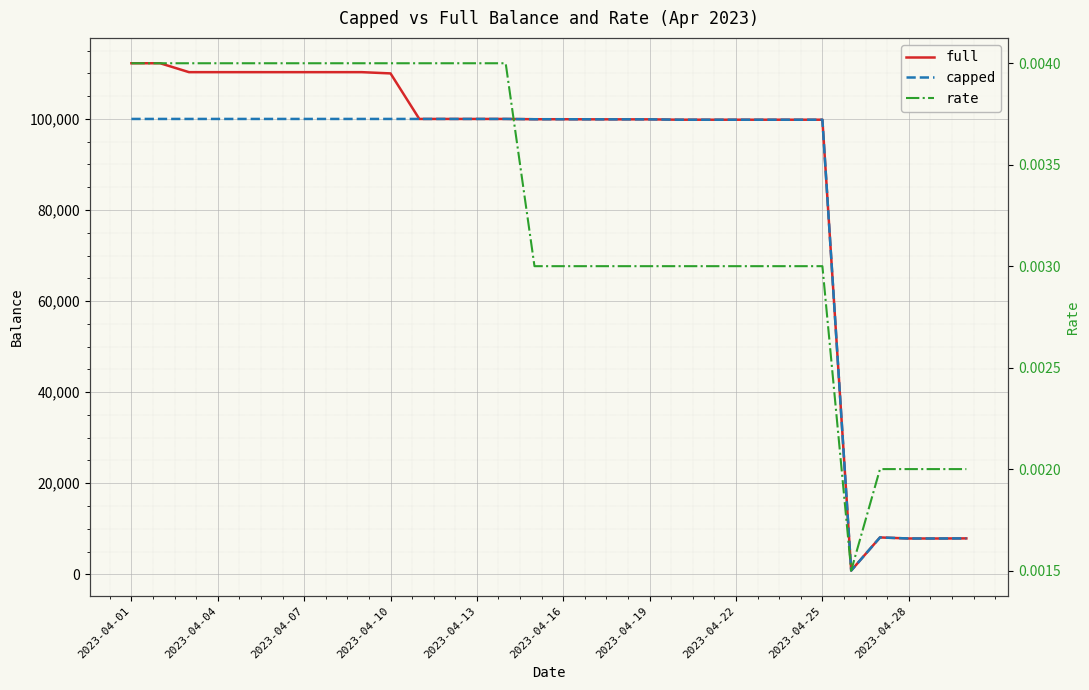

What are all the series names shown in the legend?

full, capped, rate